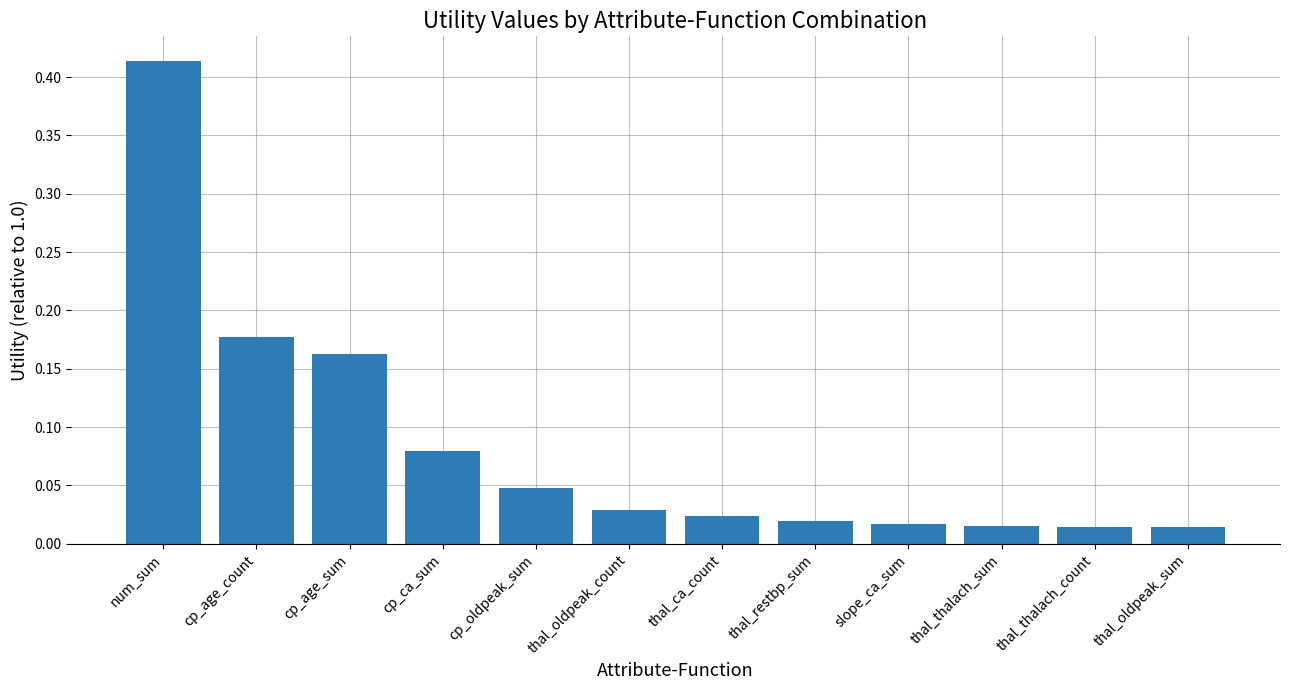

What position from the right is cp_age_count?

11